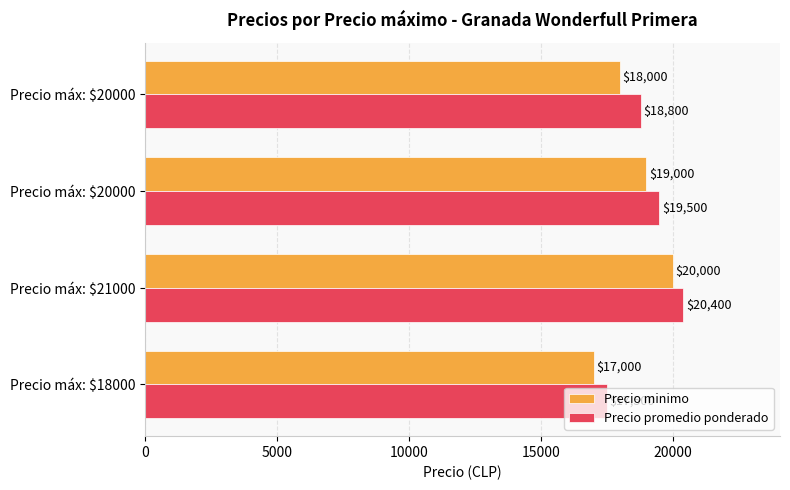

What is the maximum value shown in the chart?

20400